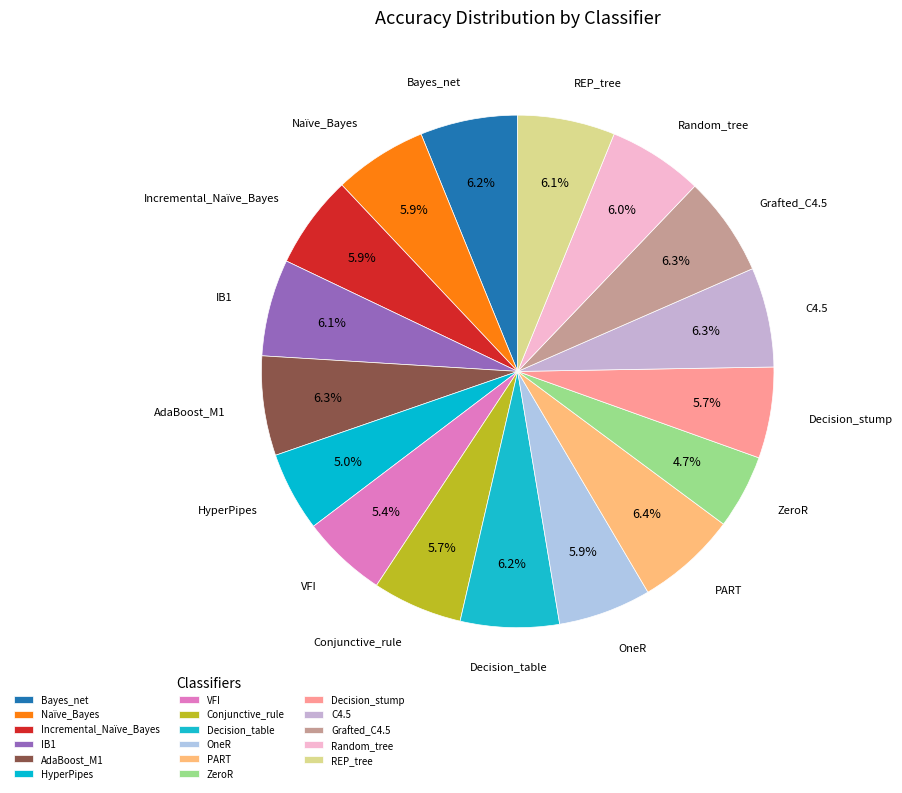

How many slices are in this pie chart?

17